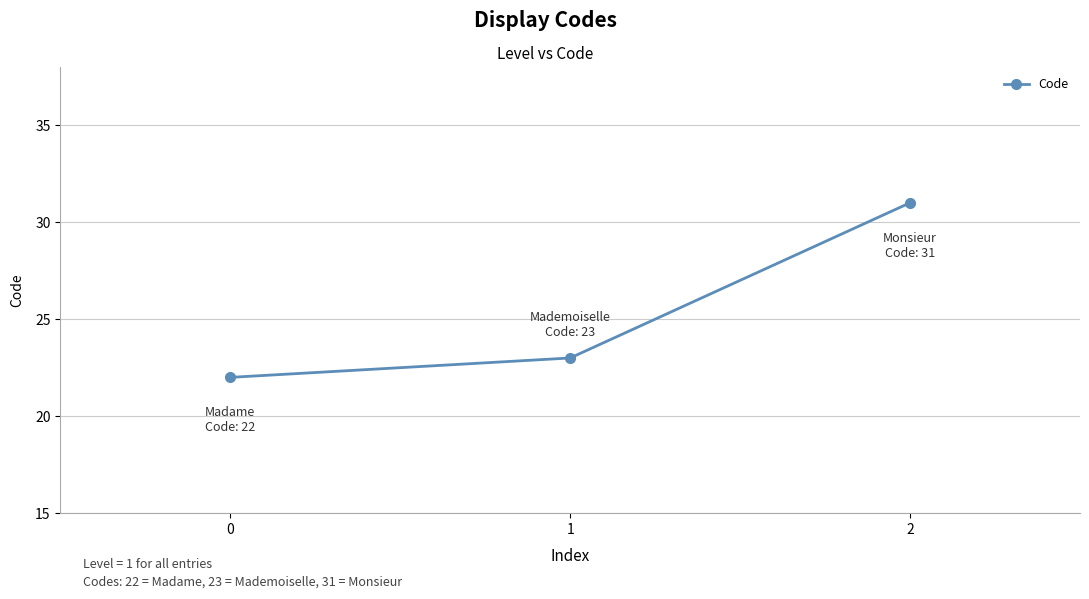

What is the change in value from 1 to 2?

+8